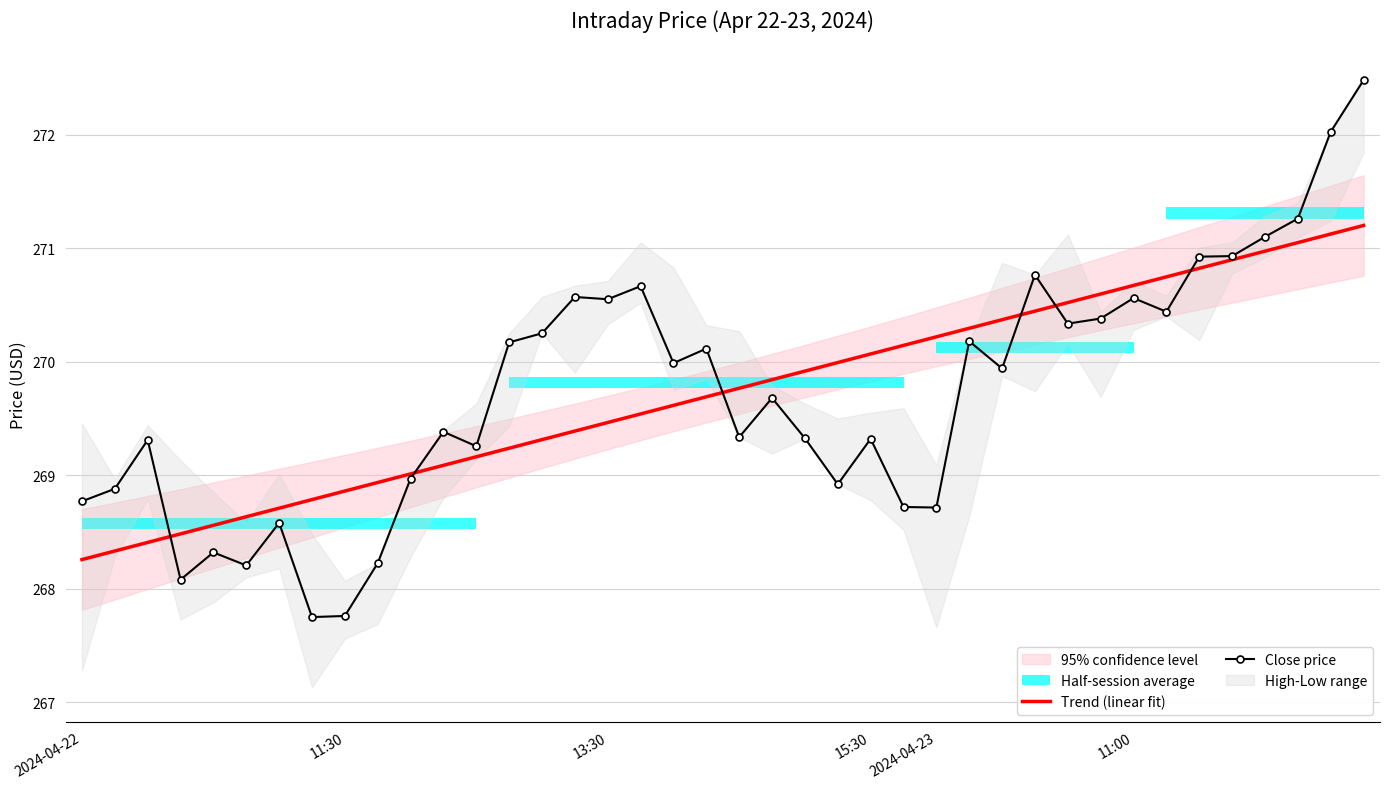

Is it true that Close price equals 435.4 at 11:30?

False